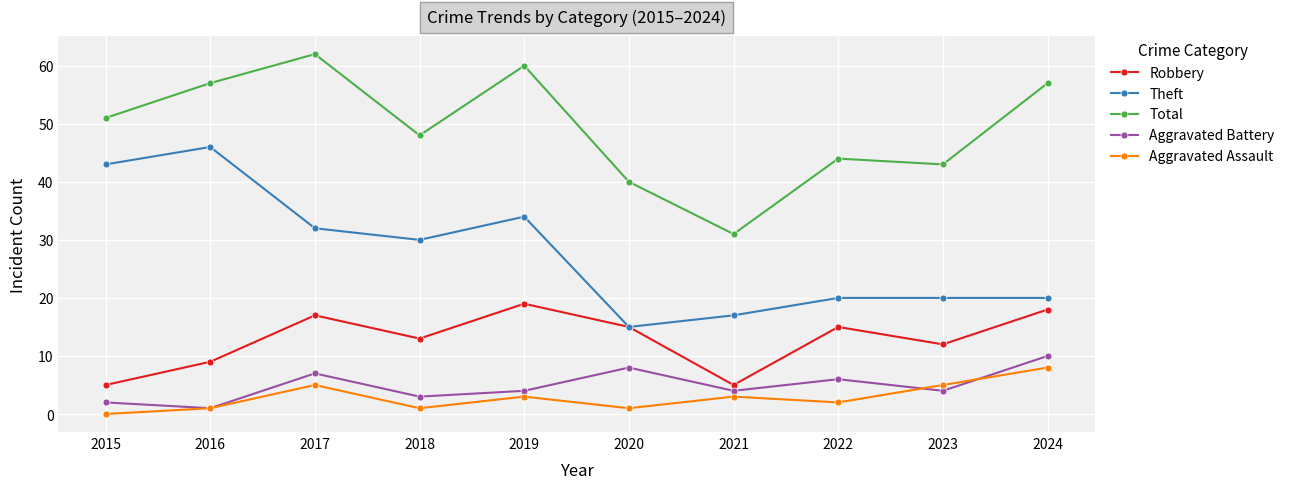

Reading left to right, list all the values displayed in this chart.

Robbery: 5	9	17	13	19	15	5	15	12	18
Theft: 43	46	32	30	34	15	17	20	20	20
Total: 51	57	62	48	60	40	31	44	43	57
Aggravated Battery: 2	1	7	3	4	8	4	6	4	10
Aggravated Assault: 0	1	5	1	3	1	3	2	5	8